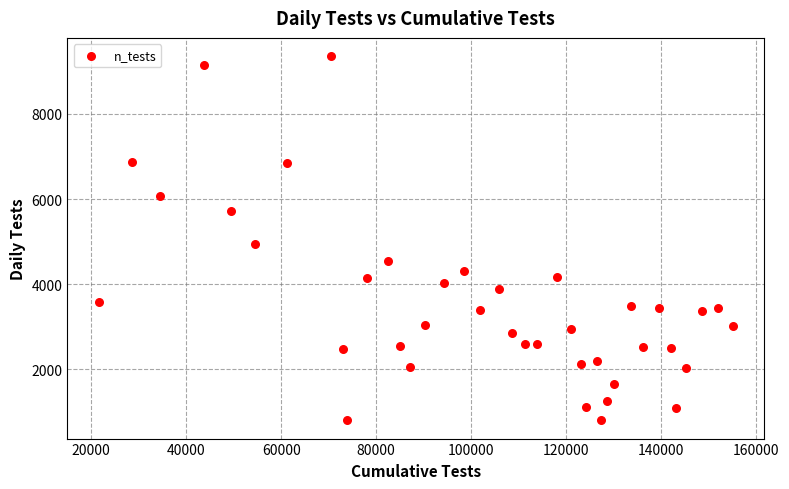

What is the range of Y values (max minus min)?

8554